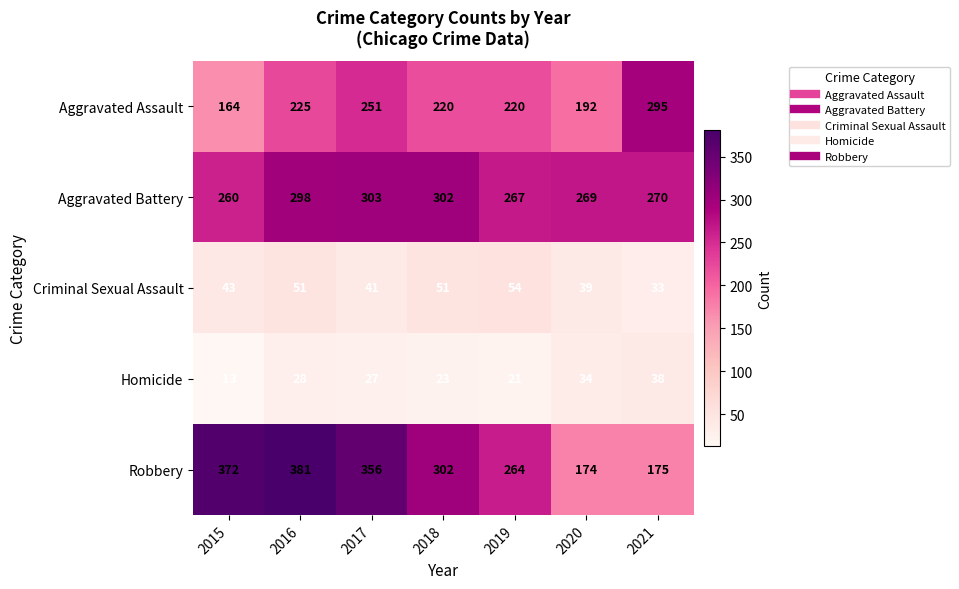

Which series changed the most between 2018 and 2019?

Robbery